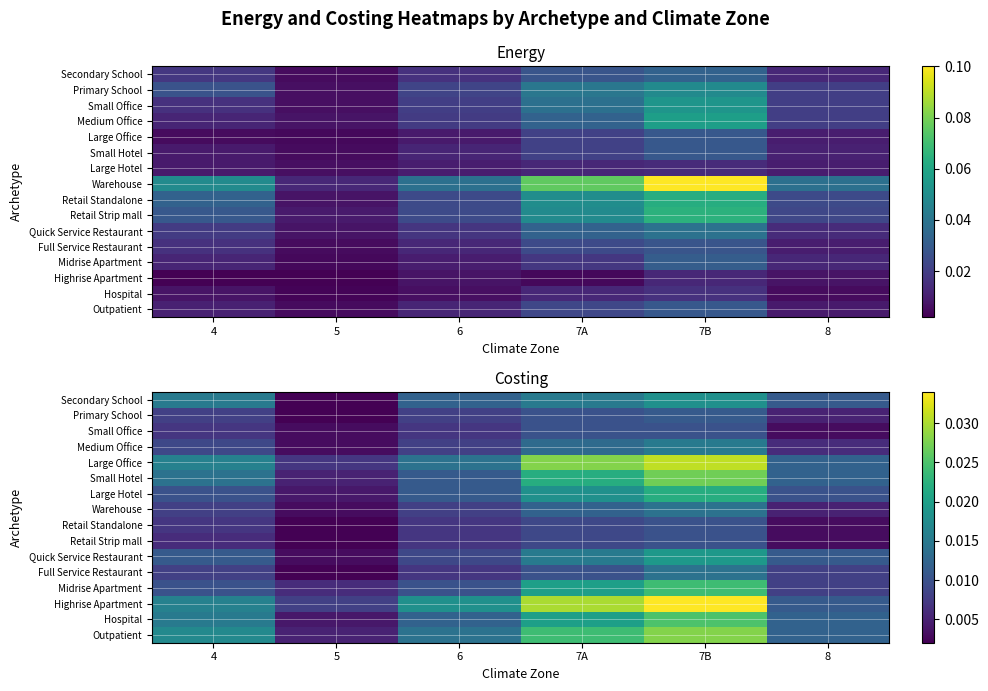

Rank the series at 7A from highest to lowest value.

Highrise Apartment, Large Office, Outpatient, Small Hotel, Midrise Apartment, Hospital, Large Hotel, Secondary School, Quick Service Restaurant, Medium Office, Warehouse, Primary School, Small Office, Full Service Restaurant, Retail Standalone, Retail Strip mall